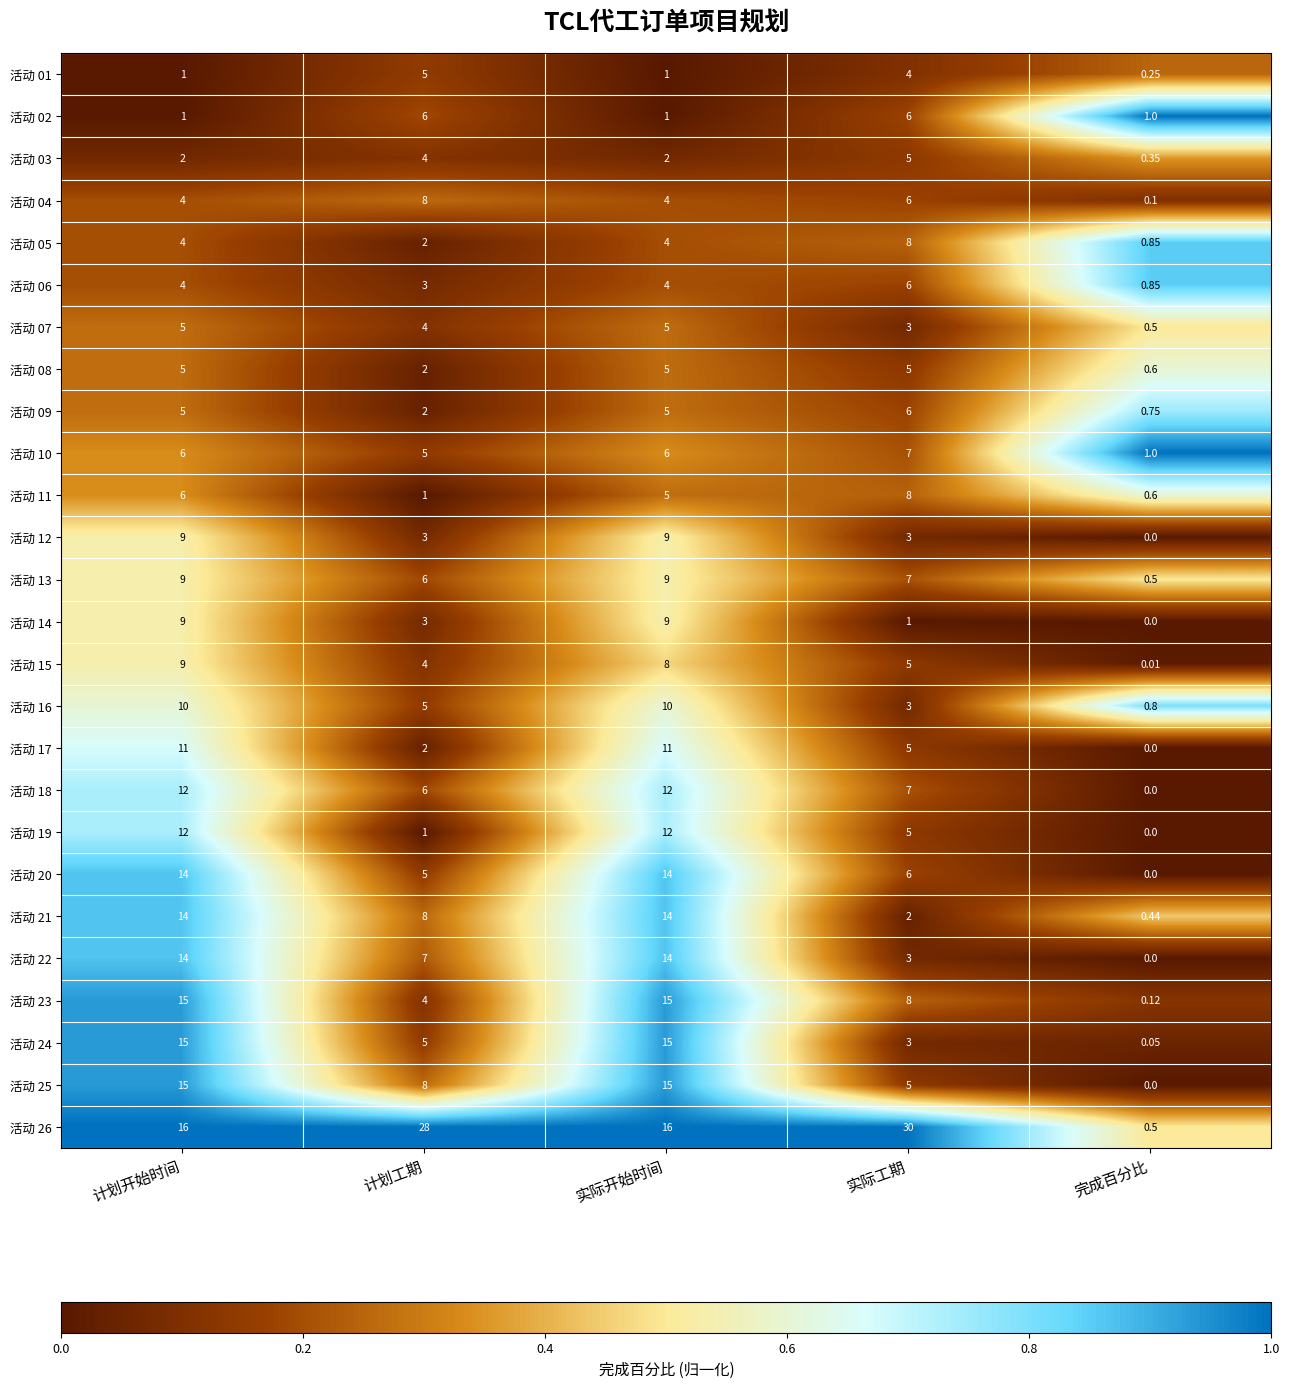

Where is 活动 24 nearest to the value 7?

计划工期